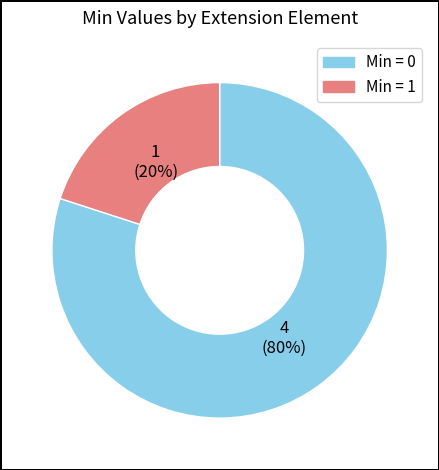

To the nearest percent, what is the difference between the largest and smallest slice percentages?

60%